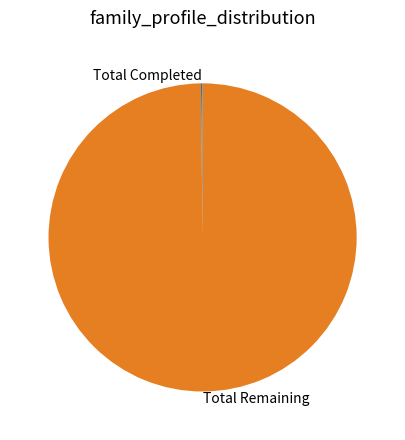

Is there any slice that represents more than half of the pie?

Yes